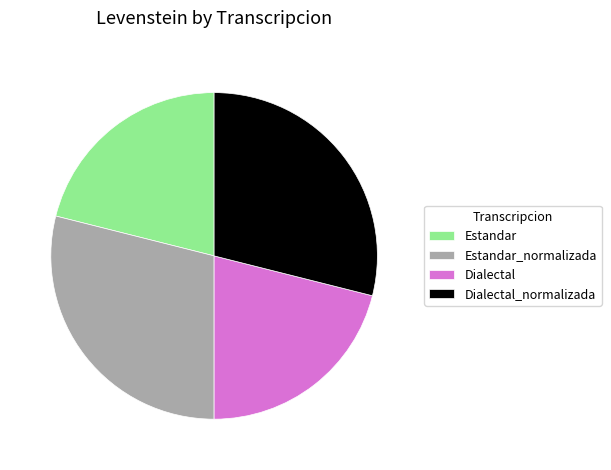

Is there a majority slice in this chart?

No